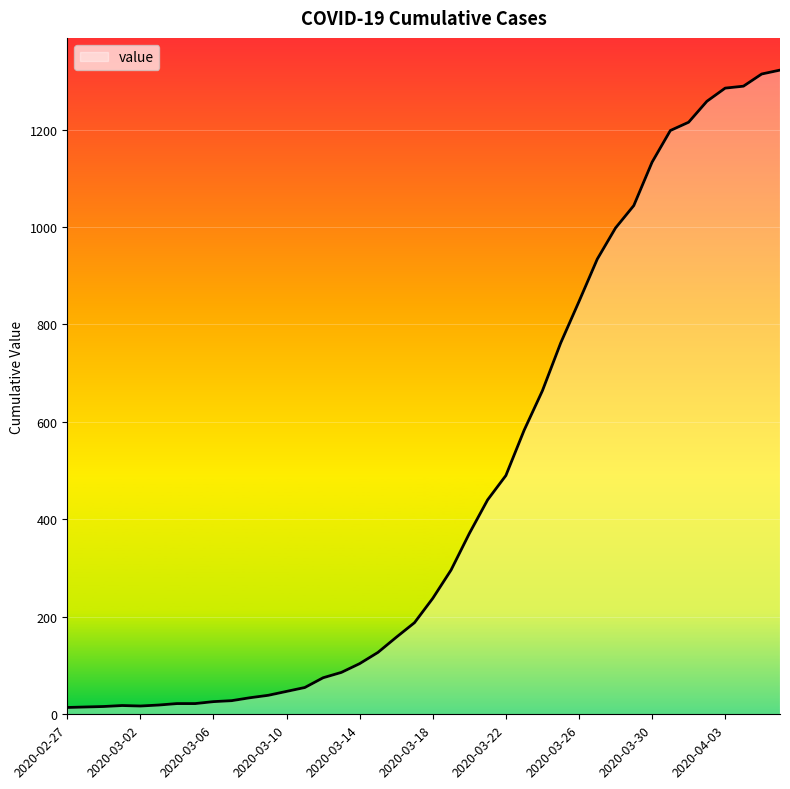

What is the maximum value shown in the chart?

1322